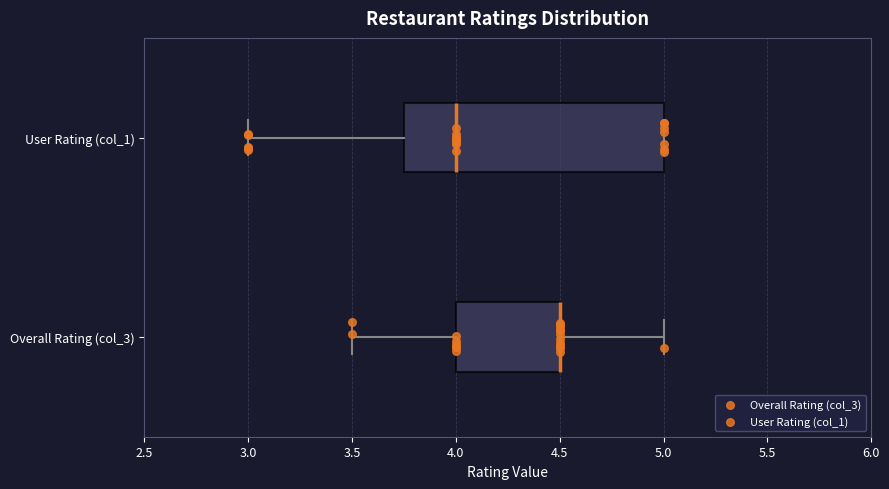

Reading bottom to top, read every box against the x-axis: the position of its median line, the range the box covers, and the ends of its whiskers. The values are not printed on the chart, so give them approximately, as read against the axis.

Overall Rating (col_3): median 4.50 (drawn on the box's right edge), box 4.00 to 4.50, whiskers 3.50 to 5.00
User Rating (col_1): median 4.00, box 3.75 to 5.00, whiskers 3.00 to 5.00